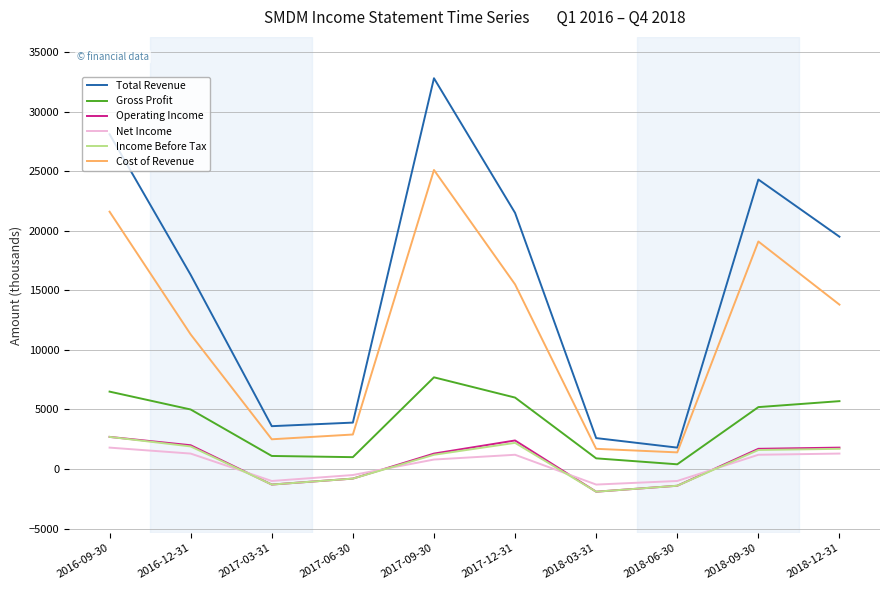

Where is Total Revenue nearest to the value 17300?

2016-12-31